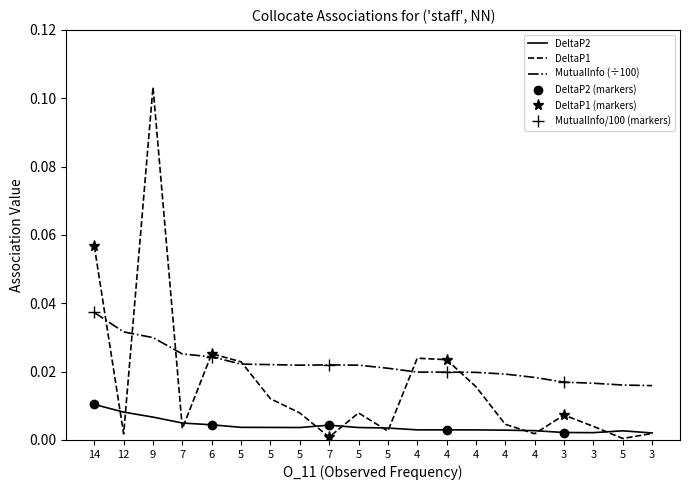

True or false: MutualInfo and DeltaP2 cross at least once.

False